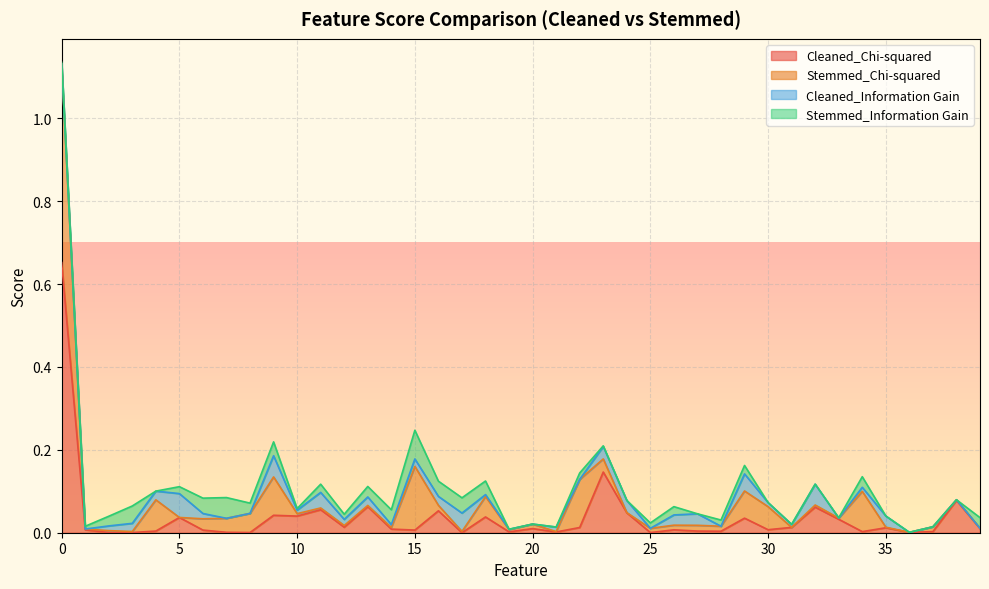

How many categories are shown in the chart?

40